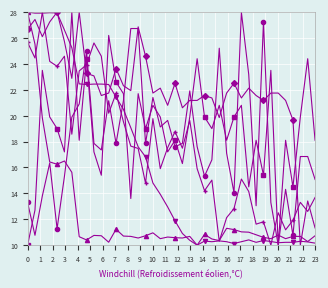

What is the maximum value shown in the chart?

28.0